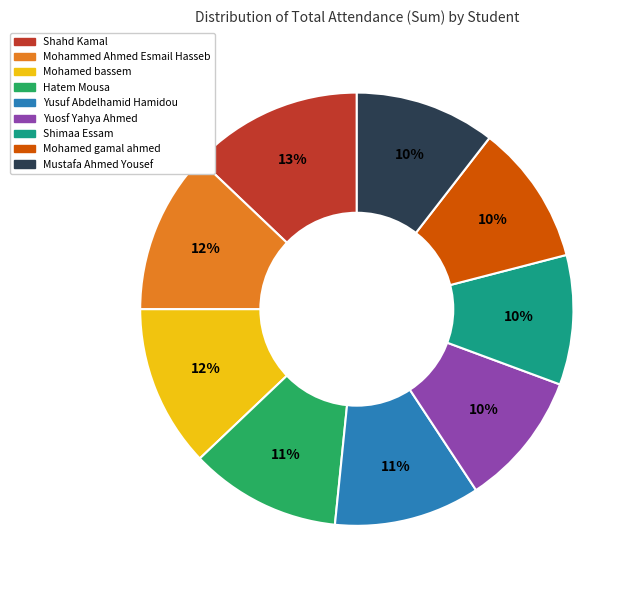

The Mustafa Ahmed Yousef slice represents 10% of the pie. True or false?

True